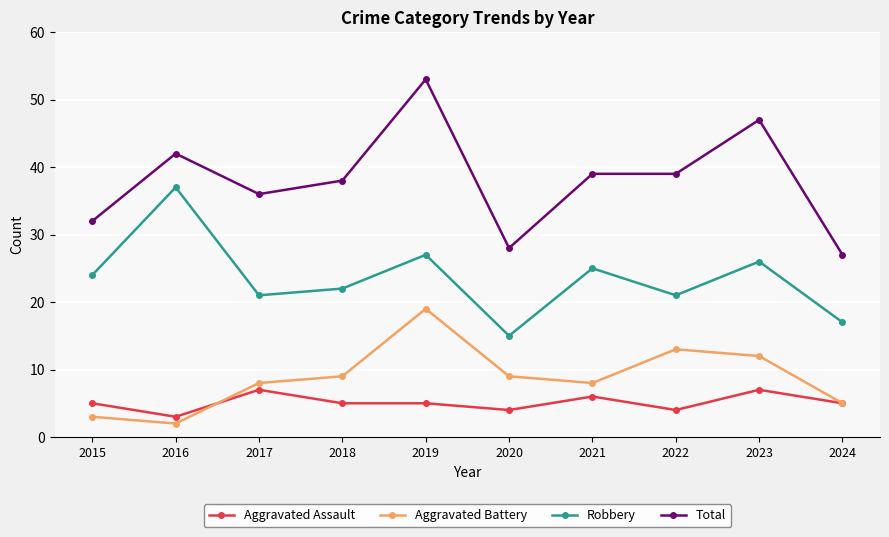

How many lines are shown in the chart?

4